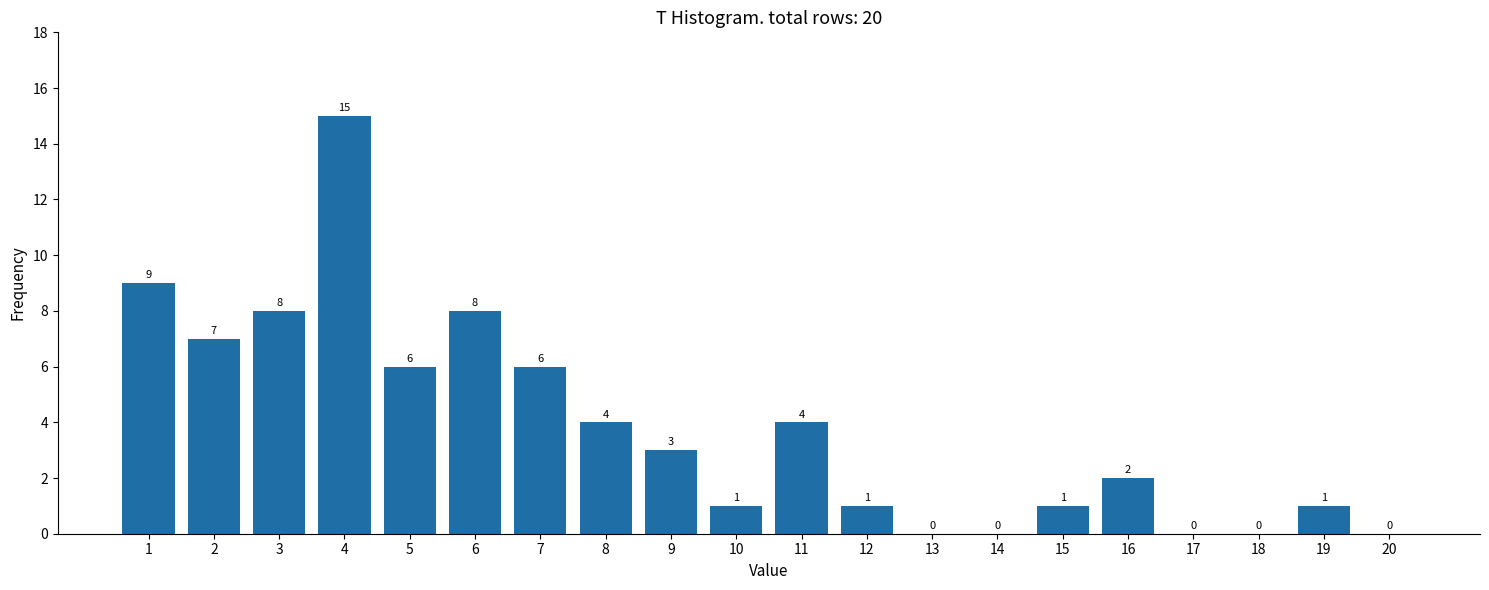

Reading left to right, list all the values displayed in this chart.

1=9	2=7	3=8	4=15	5=6	6=8	7=6	8=4	9=3	10=1	11=4	12=1	13=0	14=0	15=1	16=2	17=0	18=0	19=1	20=0